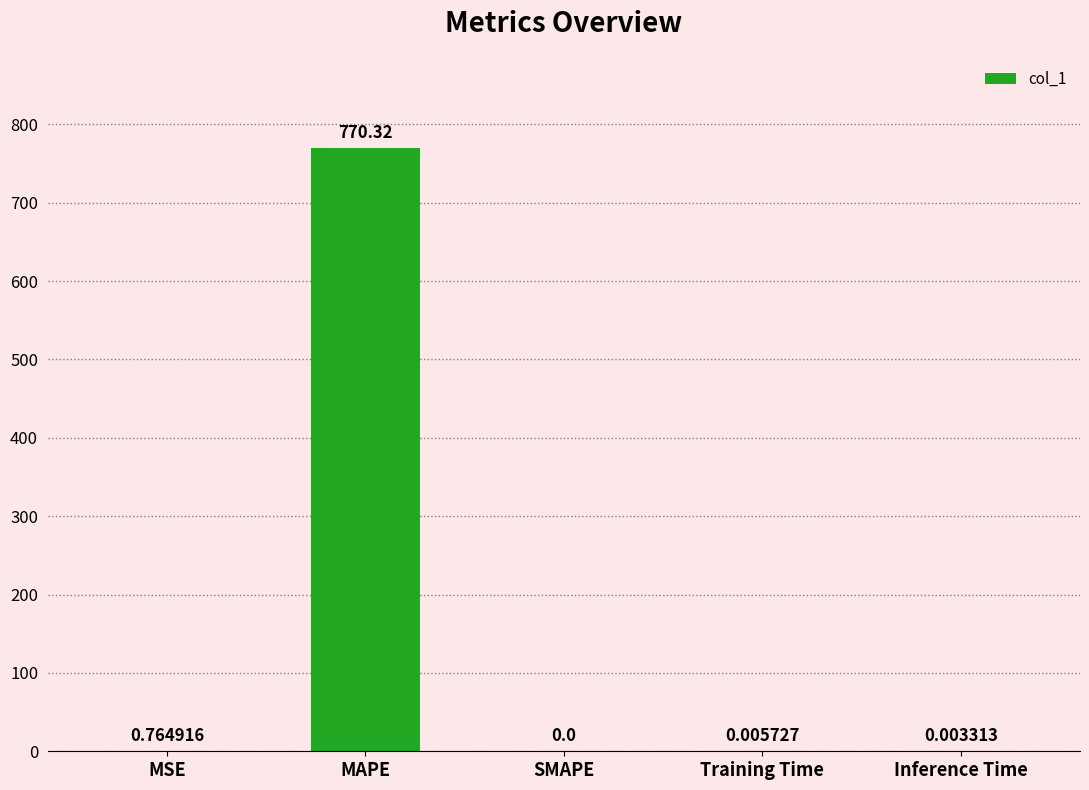

Which category has the highest value across all series?

MAPE